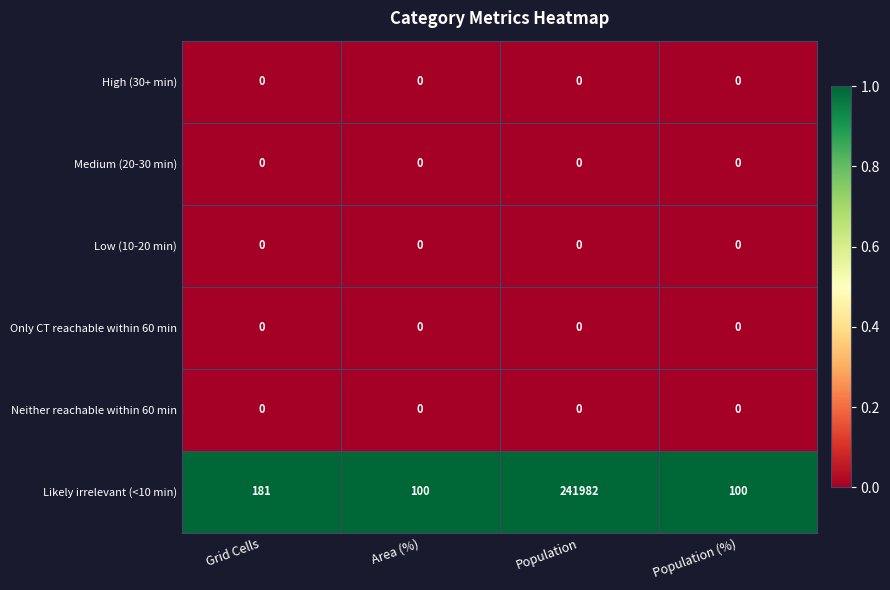

What is the greatest value displayed?

241982